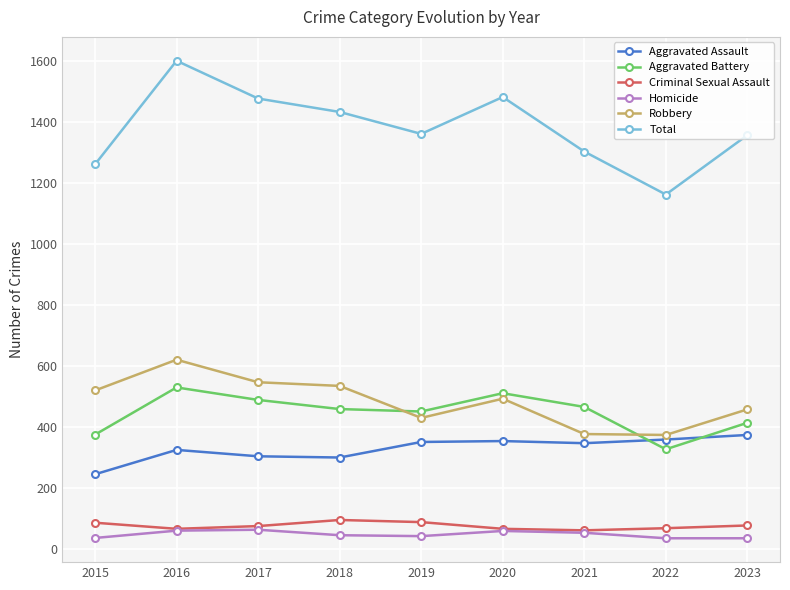

Is it true that Aggravated Battery equals 846 at 2020?

False